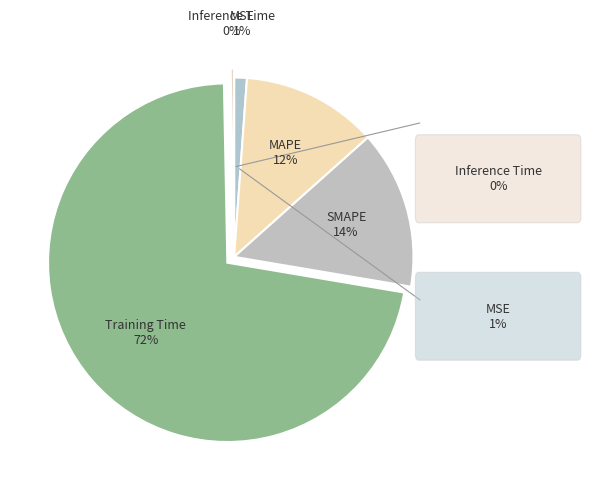

What is the smallest slice in the pie chart?

Inference Time